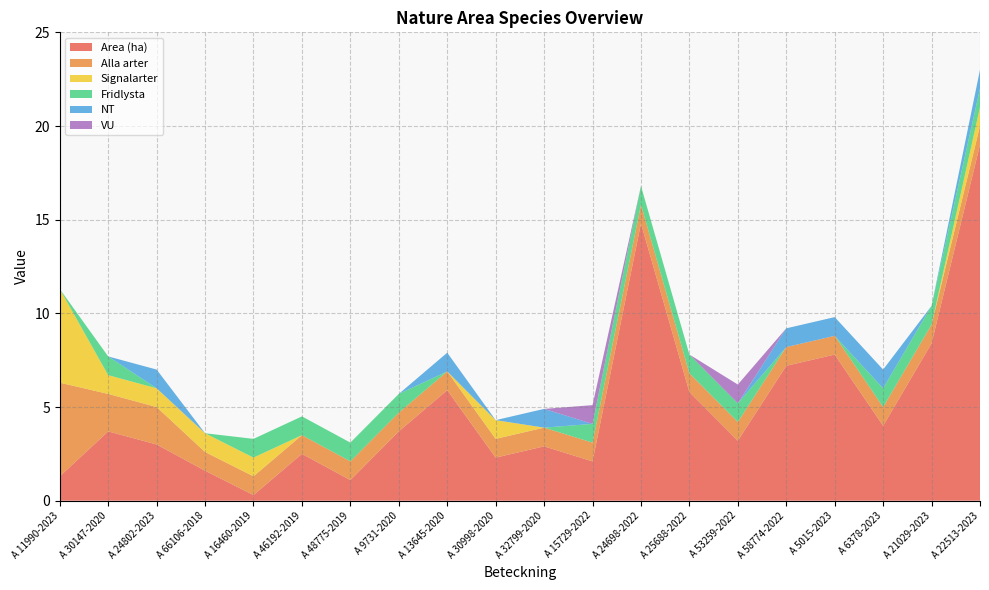

Reading left to right, what are all the values shown in this chart?

Area (ha): A 11990-2023=1.3	A 30147-2020=3.7	A 24802-2023=3.0	A 66106-2018=1.6	A 16460-2019=0.3	A 46192-2019=2.5	A 48775-2019=1.1	A 9731-2020=3.7	A 13645-2020=5.9	A 30998-2020=2.3	A 32799-2020=2.9	A 15729-2022=2.1	A 24698-2022=14.8	A 25688-2022=5.8	A 53259-2022=3.2	A 58774-2022=7.2	A 5015-2023=7.8	A 6378-2023=4.0	A 21029-2023=8.4	A 22513-2023=19.0
Alla arter: A 11990-2023=5.0	A 30147-2020=2.0	A 24802-2023=2.0	A 66106-2018=1.0	A 16460-2019=1.0	A 46192-2019=1.0	A 48775-2019=1.0	A 9731-2020=1.0	A 13645-2020=1.0	A 30998-2020=1.0	A 32799-2020=1.0	A 15729-2022=1.0	A 24698-2022=1.0	A 25688-2022=1.0	A 53259-2022=1.0	A 58774-2022=1.0	A 5015-2023=1.0	A 6378-2023=1.0	A 21029-2023=1.0	A 22513-2023=1.0
Signalarter: A 11990-2023=5.0	A 30147-2020=1.0	A 24802-2023=1.0	A 66106-2018=1.0	A 16460-2019=1.0	A 46192-2019=0.0	A 48775-2019=0.0	A 9731-2020=0.0	A 13645-2020=0.0	A 30998-2020=1.0	A 32799-2020=0.0	A 15729-2022=0.0	A 24698-2022=0.0	A 25688-2022=0.0	A 53259-2022=0.0	A 58774-2022=0.0	A 5015-2023=0.0	A 6378-2023=0.0	A 21029-2023=0.0	A 22513-2023=1.0
Fridlysta: A 11990-2023=0.0	A 30147-2020=1.0	A 24802-2023=0.0	A 66106-2018=0.0	A 16460-2019=1.0	A 46192-2019=1.0	A 48775-2019=1.0	A 9731-2020=1.0	A 13645-2020=0.0	A 30998-2020=0.0	A 32799-2020=0.0	A 15729-2022=1.0	A 24698-2022=1.0	A 25688-2022=1.0	A 53259-2022=1.0	A 58774-2022=0.0	A 5015-2023=0.0	A 6378-2023=1.0	A 21029-2023=1.0	A 22513-2023=1.0
NT: A 11990-2023=0.0	A 30147-2020=0.0	A 24802-2023=1.0	A 66106-2018=0.0	A 16460-2019=0.0	A 46192-2019=0.0	A 48775-2019=0.0	A 9731-2020=0.0	A 13645-2020=1.0	A 30998-2020=0.0	A 32799-2020=1.0	A 15729-2022=0.0	A 24698-2022=0.0	A 25688-2022=0.0	A 53259-2022=0.0	A 58774-2022=1.0	A 5015-2023=1.0	A 6378-2023=1.0	A 21029-2023=0.0	A 22513-2023=1.0
VU: A 11990-2023=0.0	A 30147-2020=0.0	A 24802-2023=0.0	A 66106-2018=0.0	A 16460-2019=0.0	A 46192-2019=0.0	A 48775-2019=0.0	A 9731-2020=0.0	A 13645-2020=0.0	A 30998-2020=0.0	A 32799-2020=0.0	A 15729-2022=1.0	A 24698-2022=0.0	A 25688-2022=0.0	A 53259-2022=1.0	A 58774-2022=0.0	A 5015-2023=0.0	A 6378-2023=0.0	A 21029-2023=0.0	A 22513-2023=0.0